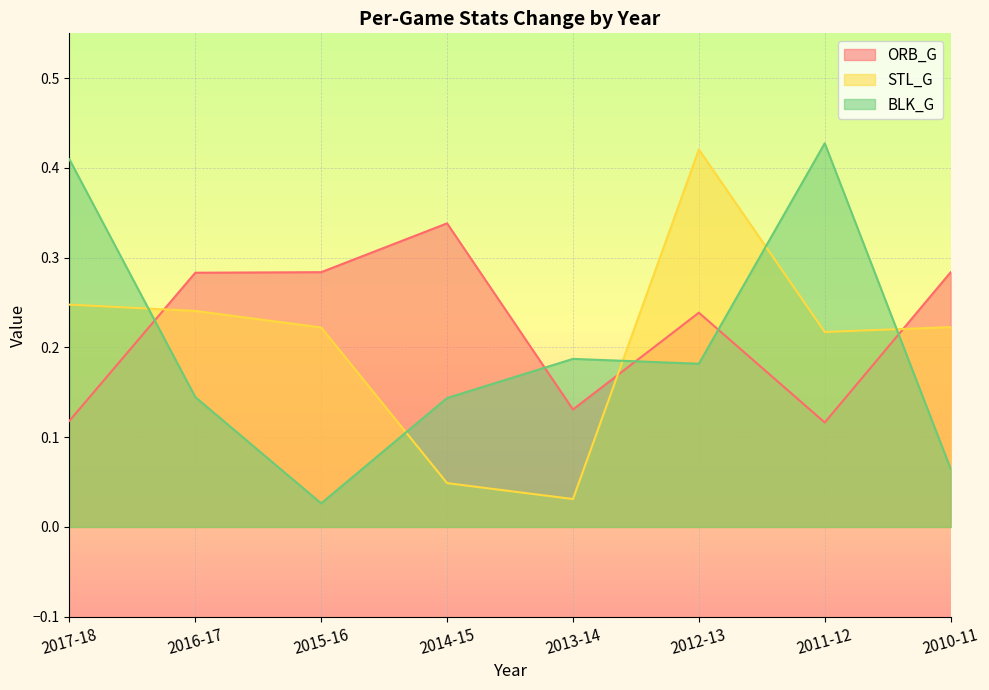

What is the difference between the second highest and minimum values in the STL_G series?

0.2